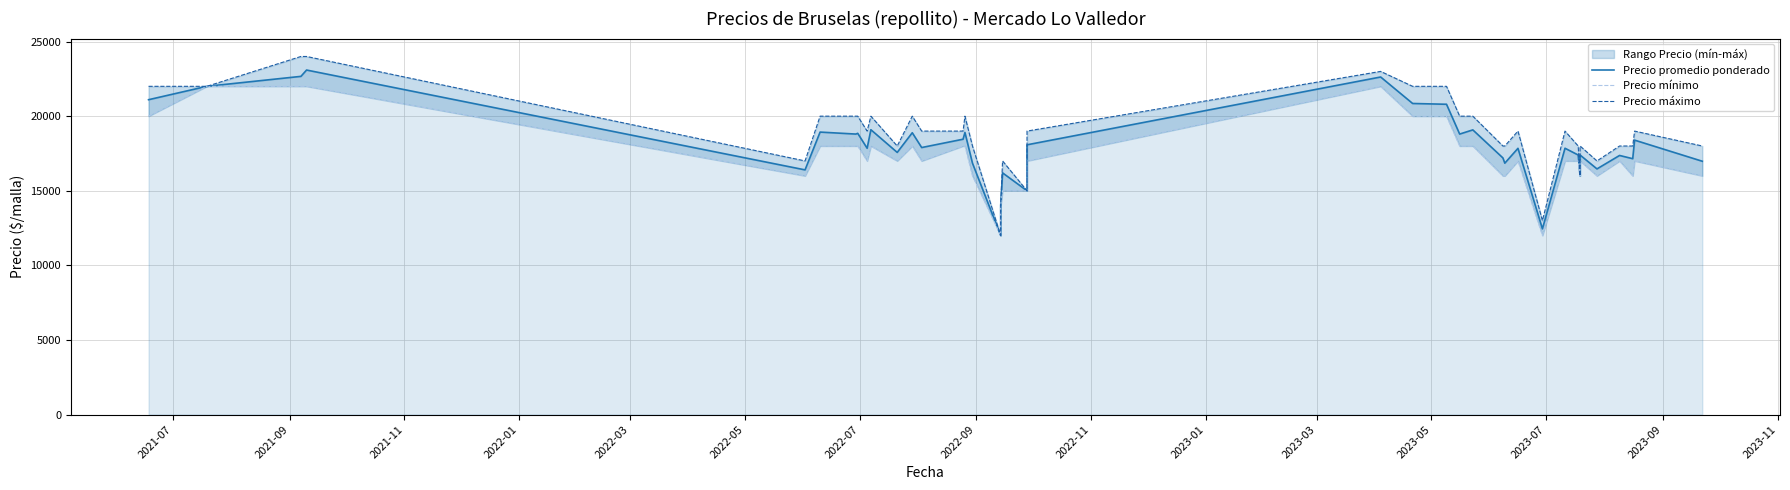

True or false: Precio máximo and Precio mínimo cross at least once.

False